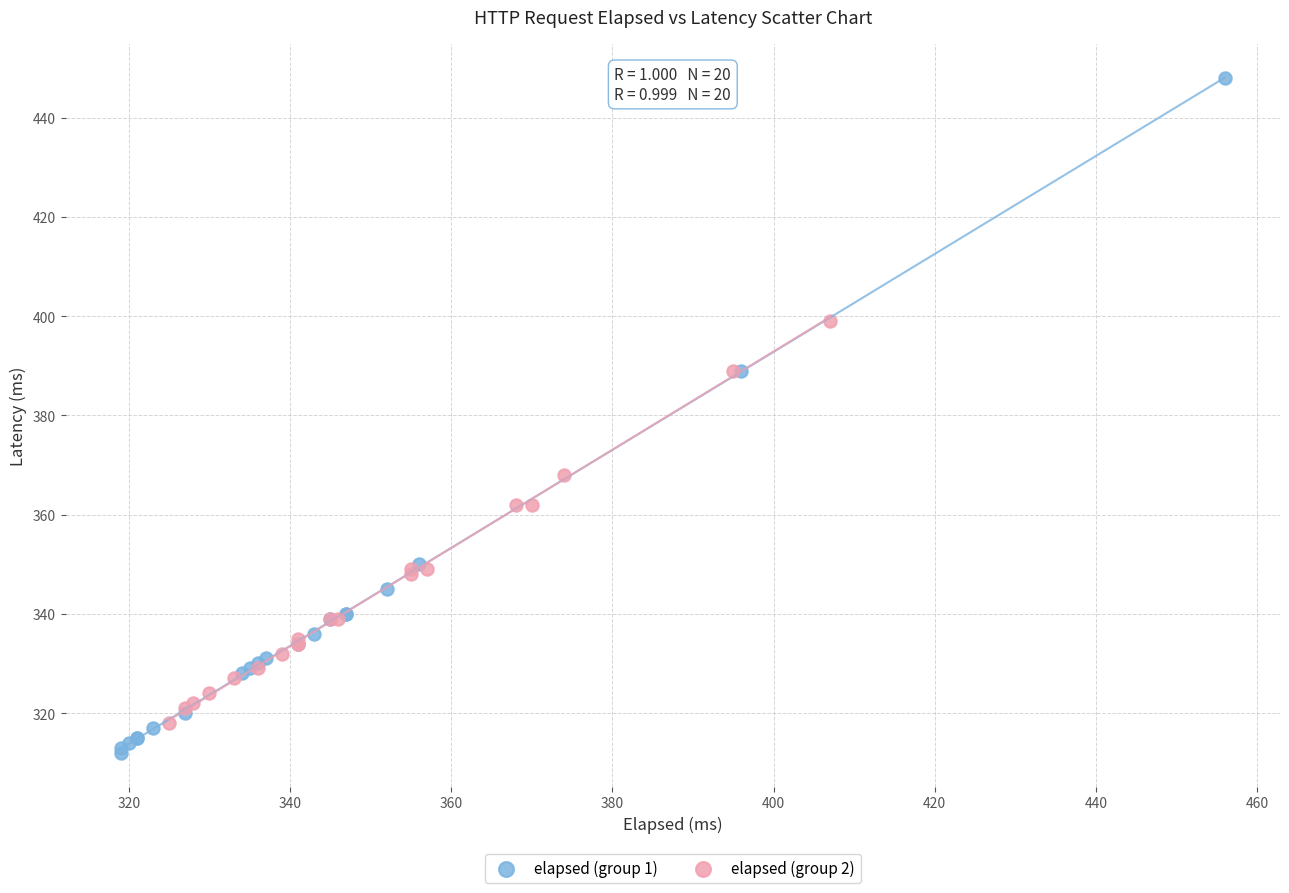

Which series reaches the minimum Y coordinate?

elapsed (group 1)